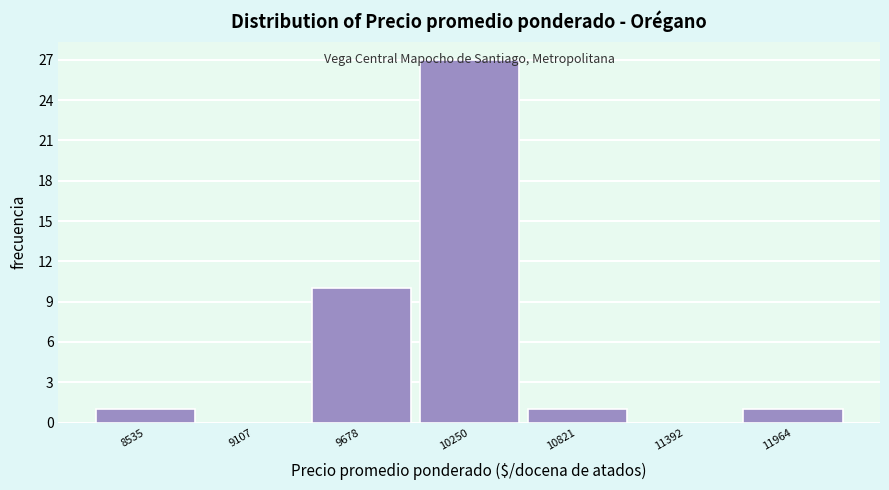

Over which range of the x-axis is the bar tallest?

10000 to 10500